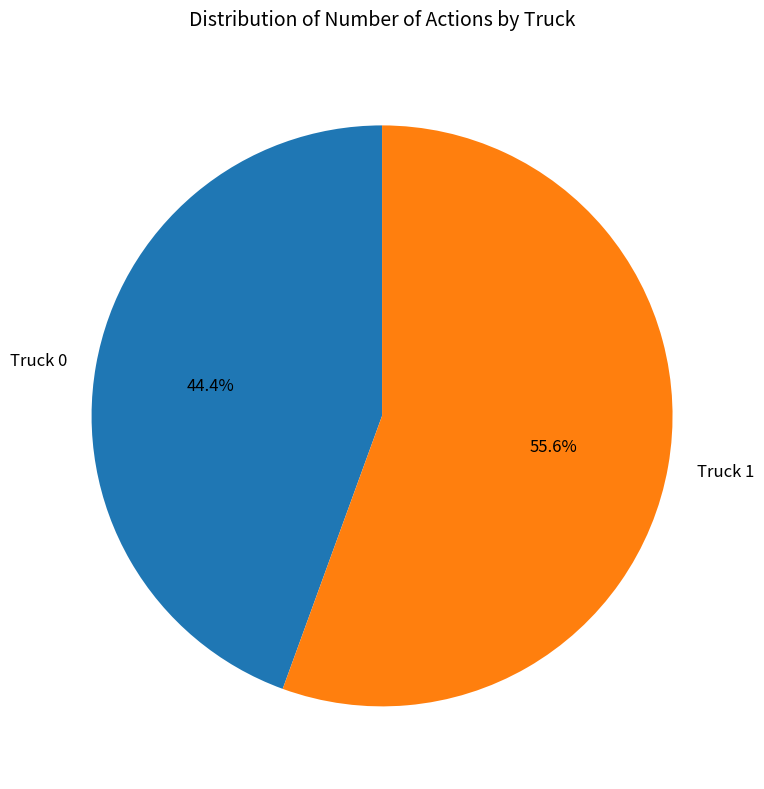

What portion of the pie excludes Truck 1?

44.4%